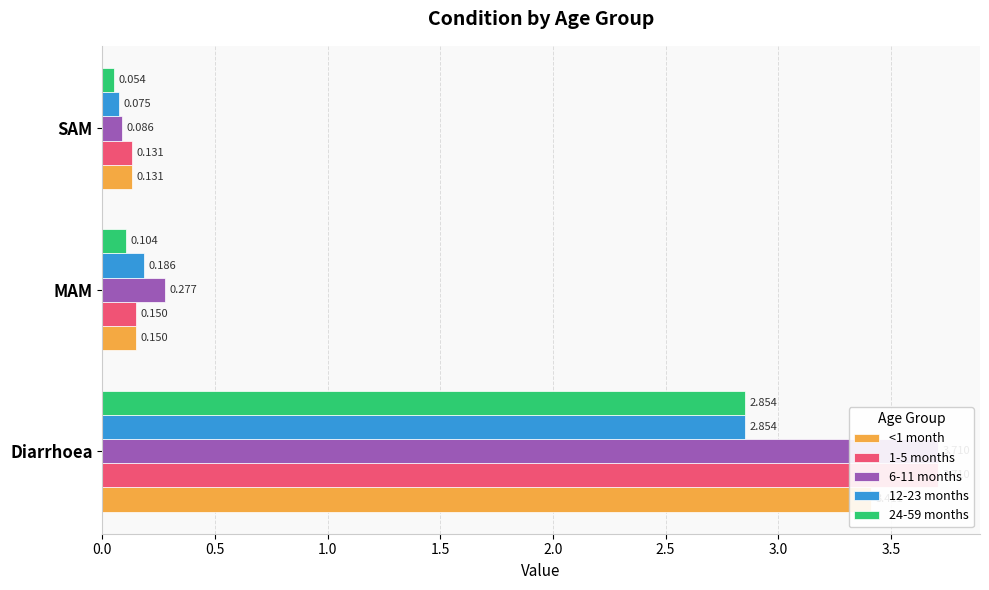

How many bars are there in each group?

5